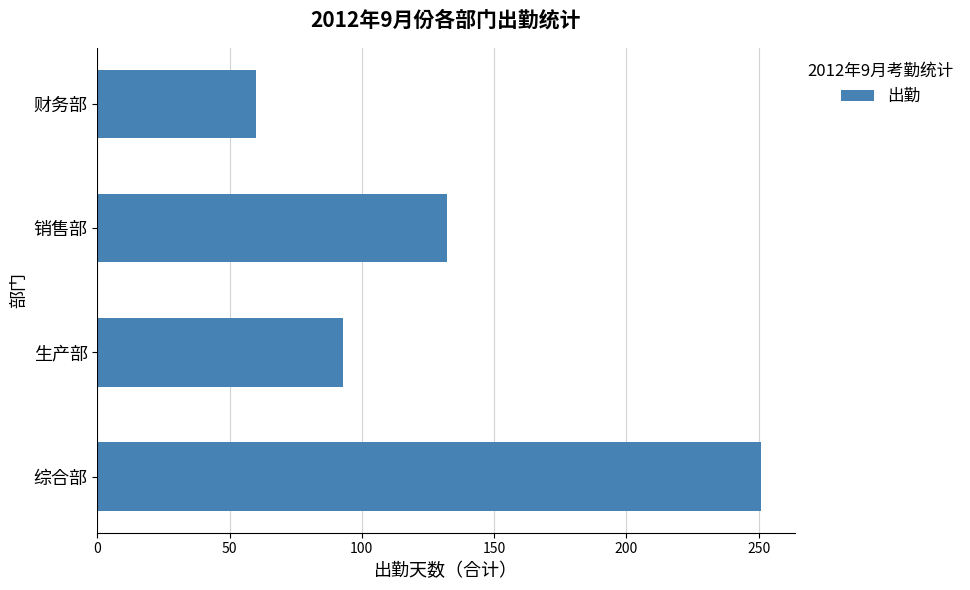

What is the sum of all values?

536